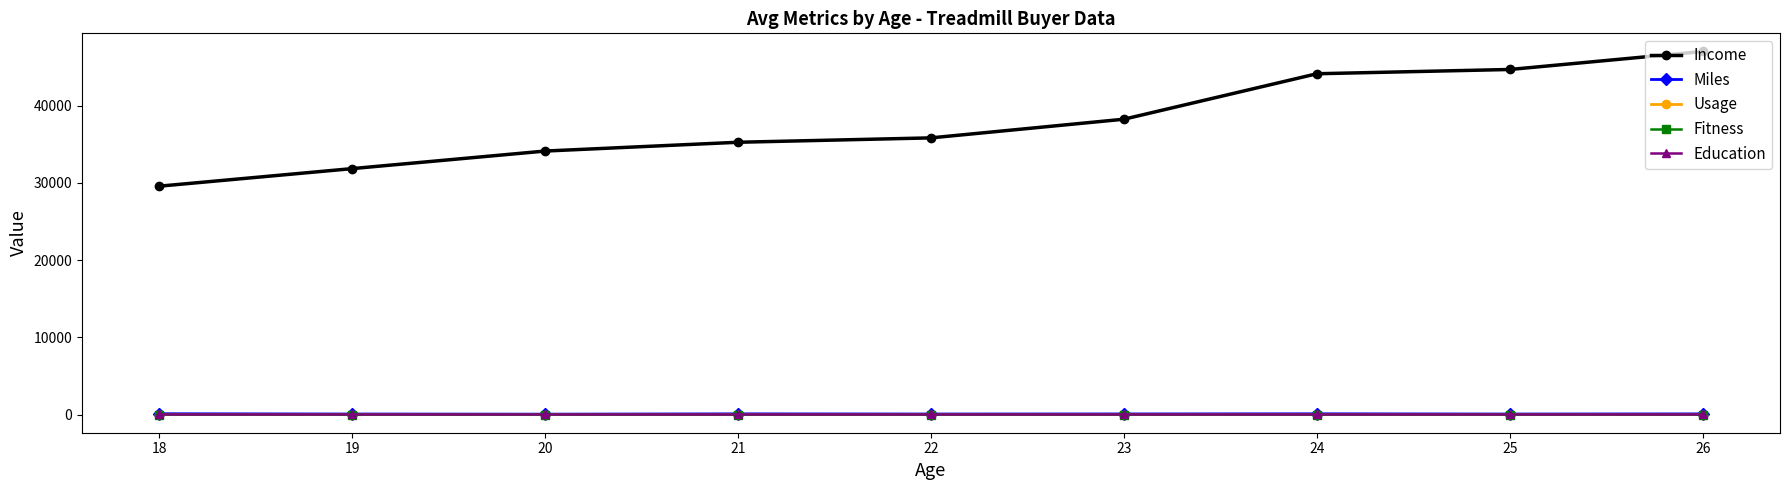

Which series has the widest spread of values?

Income